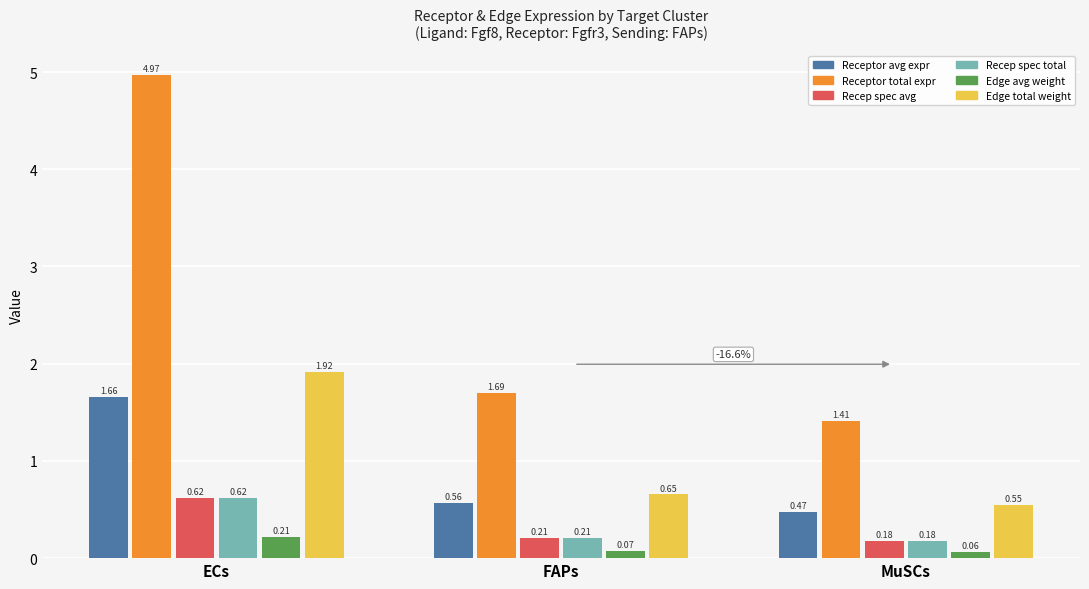

What is the difference between the highest and lowest values at FAPs?

1.6